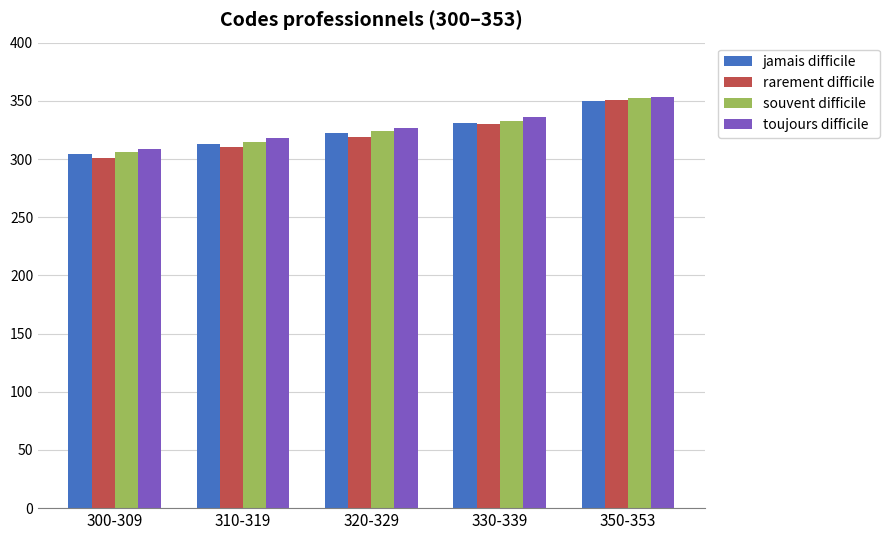

Reading left to right, transcribe all the data shown in this chart.

jamais difficile: 304	313	322	331	350
rarement difficile: 301	310	319	330	351
souvent difficile: 306	315	324	333	352
toujours difficile: 309	318	327	336	353